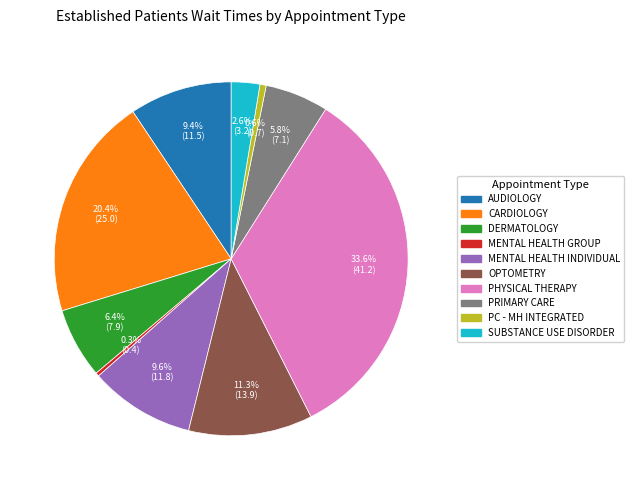

How many segments does this pie chart have?

10